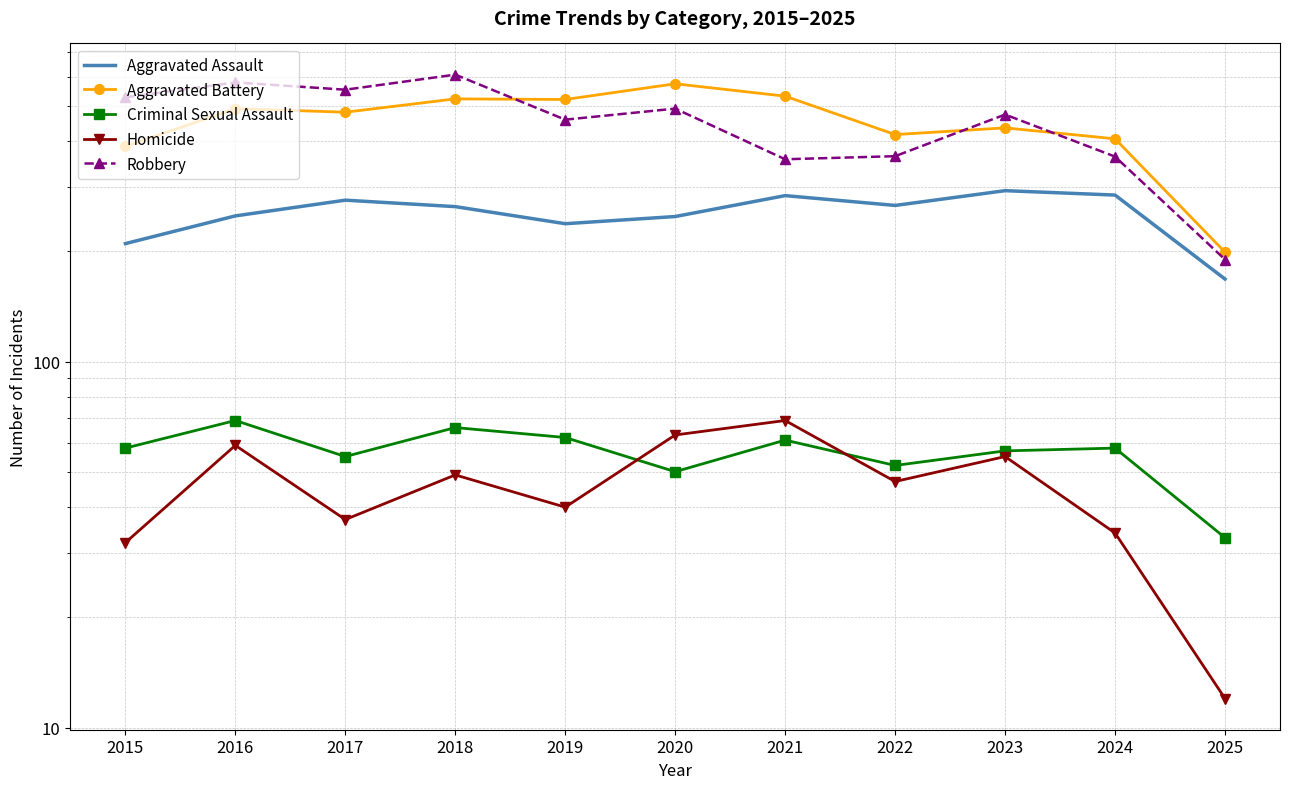

Which series changed the most between 2019 and 2025?

Aggravated Battery